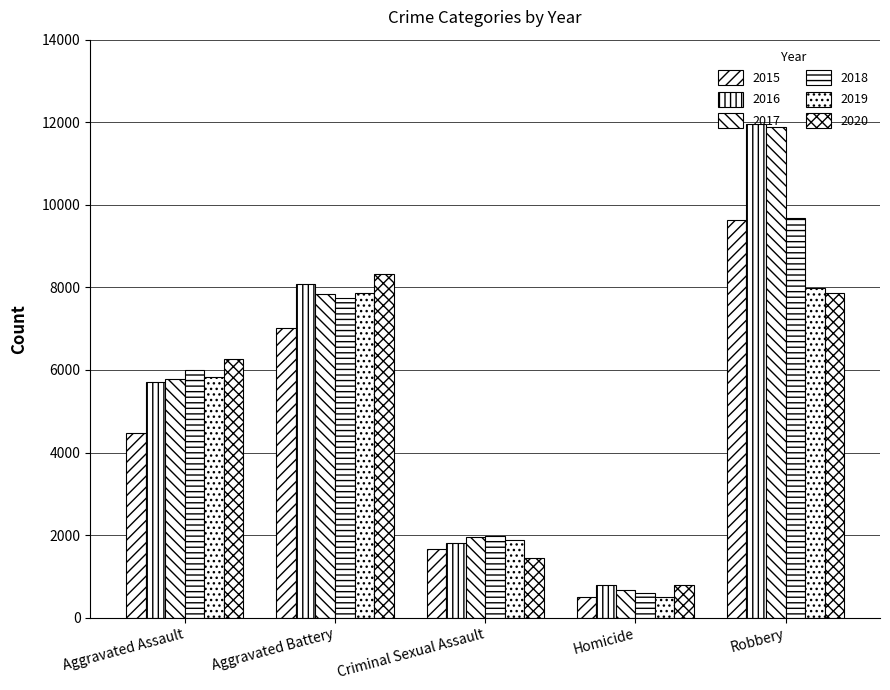

Does the chart contain any negative values?

No